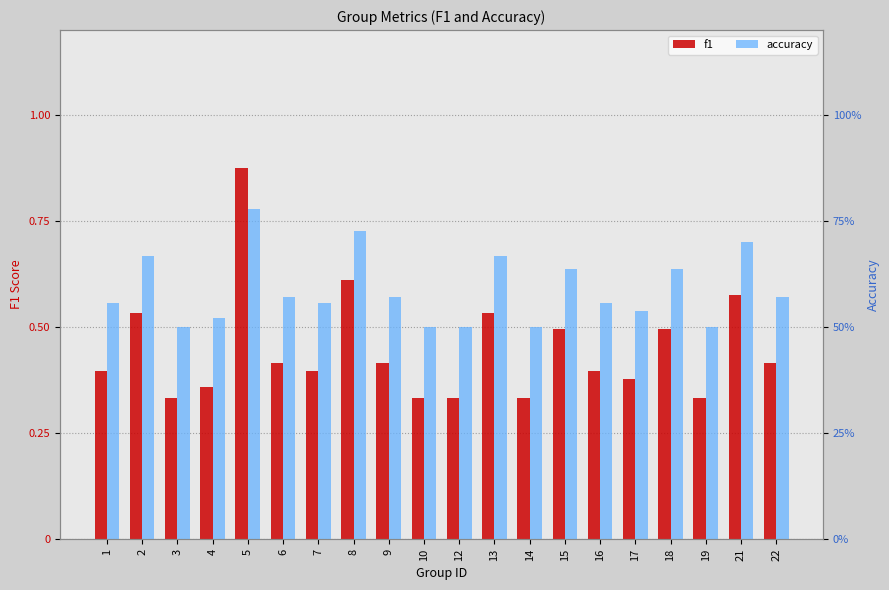

The value of accuracy at 16 is 0.6. True or false?

True